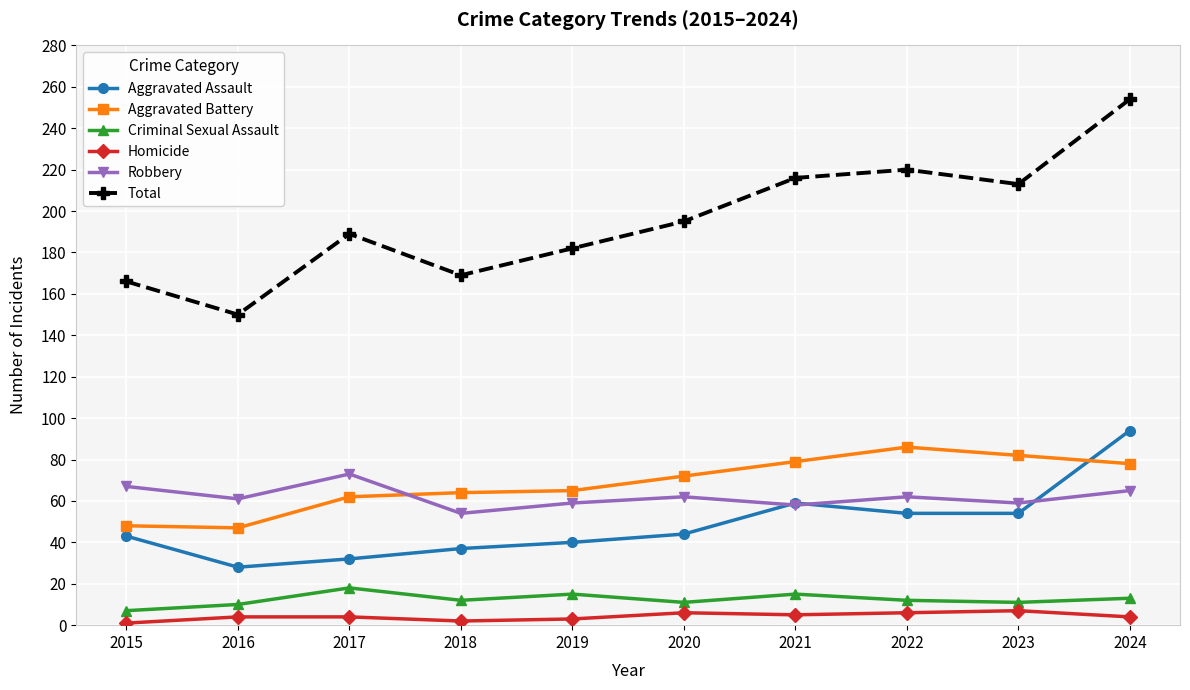

True or false: Total has more than 2 interior local peaks.

False